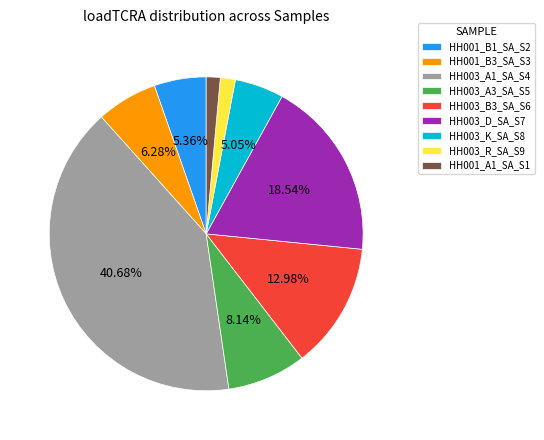

Count the number of slices in the pie.

9